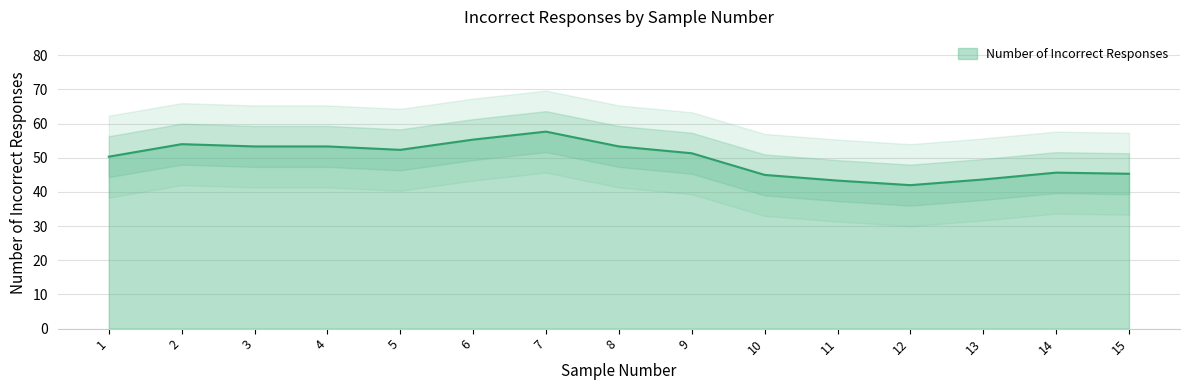

Is it true that the value at 3 is 102?

False